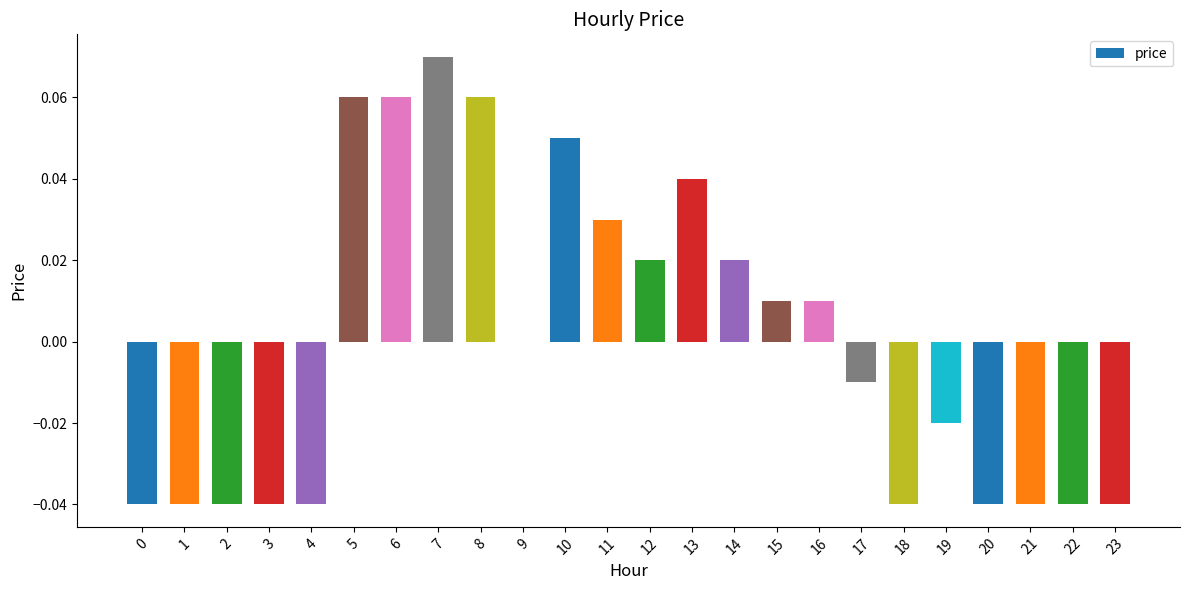

True or false: the data shows -0.1 at 20.

False